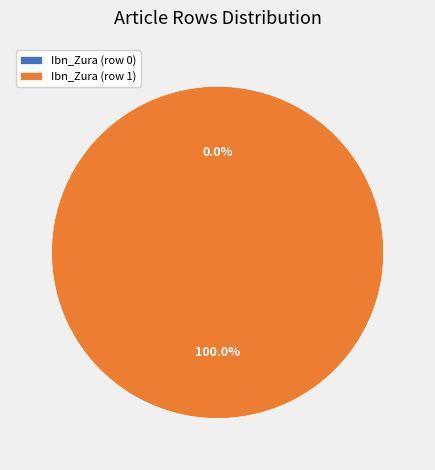

Is there any slice that represents more than half of the pie?

Yes